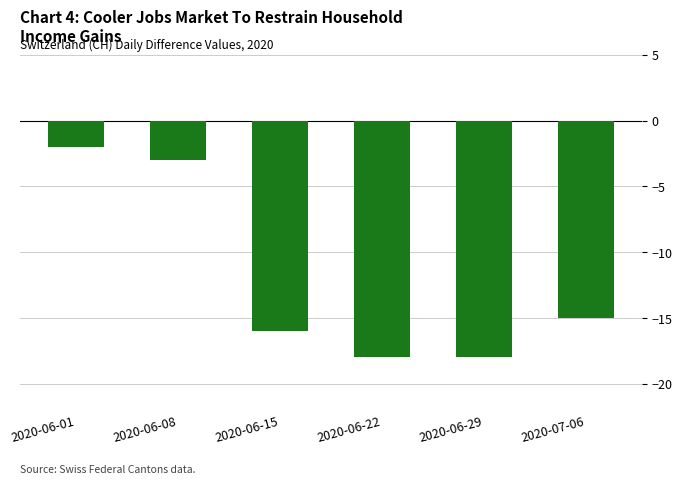

What is the average value?

-12